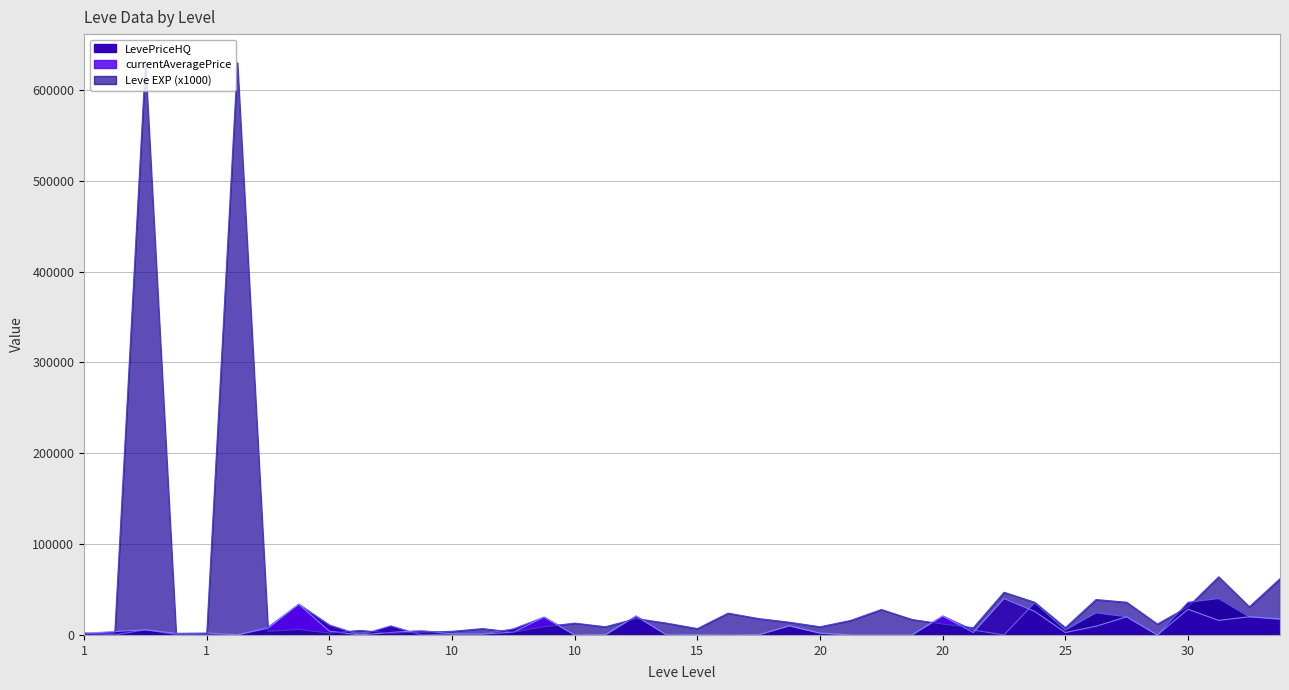

In currentAveragePrice, how many points are higher than both neighbors (excluding endpoints)?

13